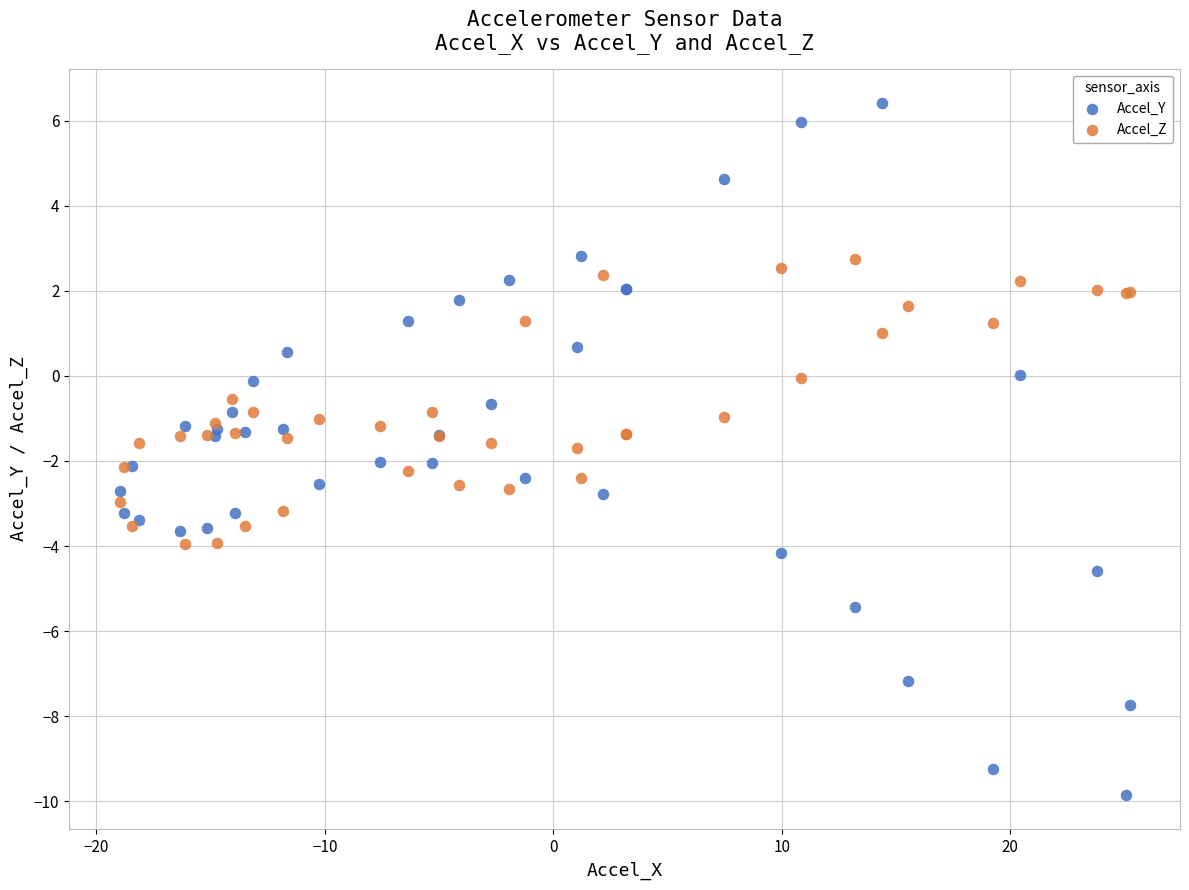

What are all the series names shown in the legend?

Accel_Y, Accel_Z